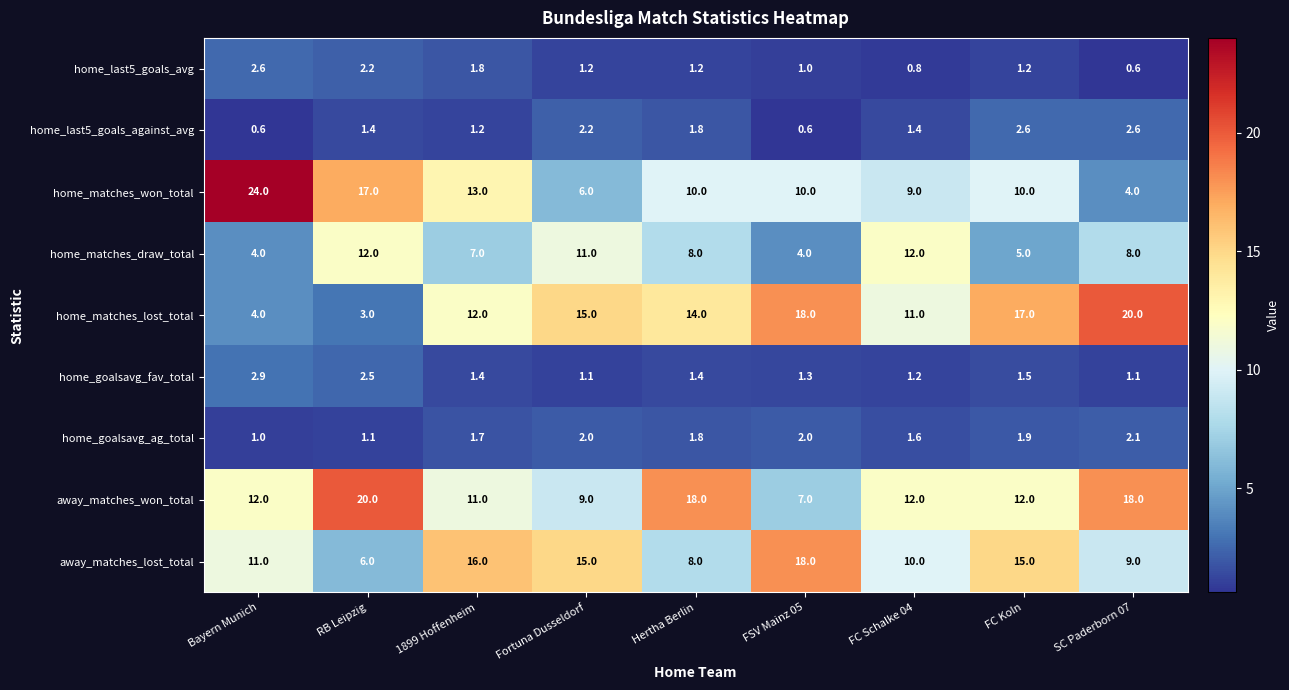

The value of home_goalsavg_ag_total at SC Paderborn 07 is 2.1. True or false?

True